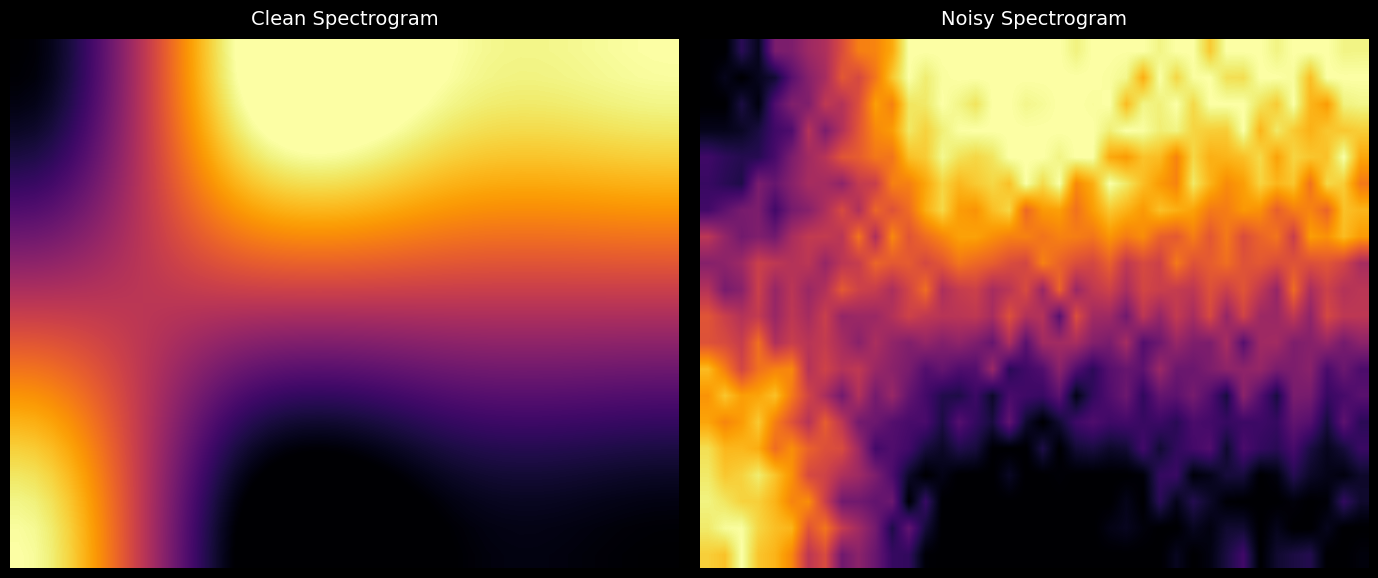

How many distinct data groups are displayed?

20